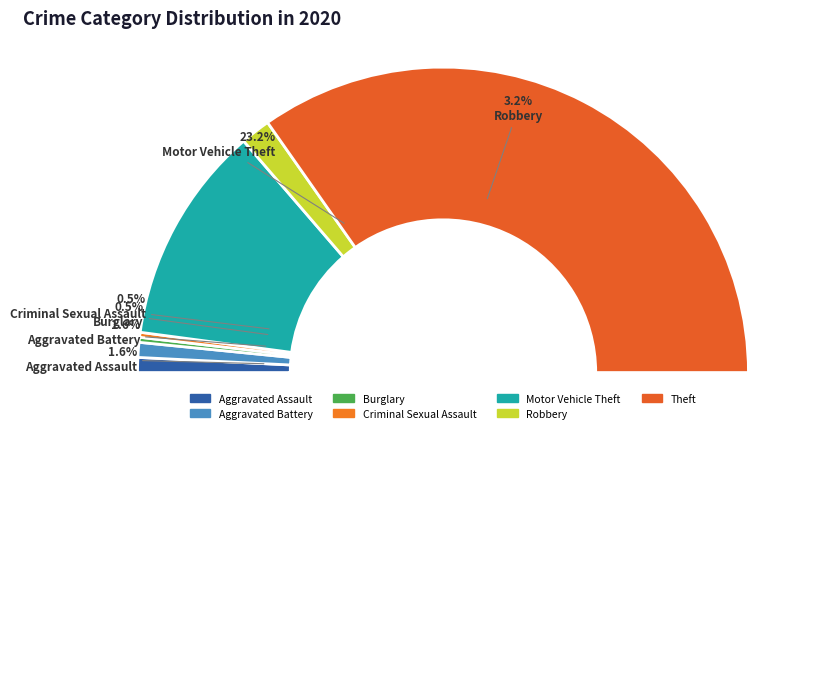

Is Theft the majority of the pie?

Yes